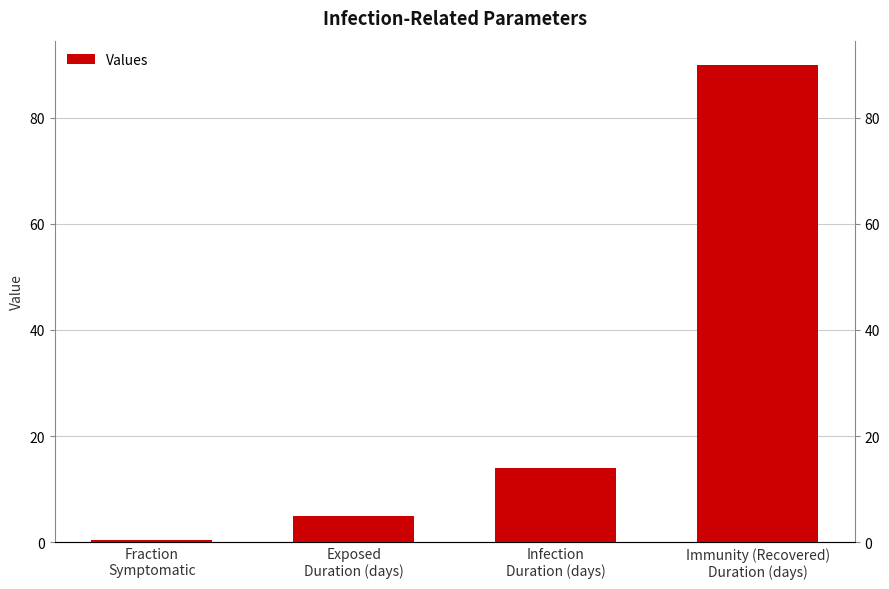

Rank the categories by value from lowest to highest.

Fraction
Symptomatic, Exposed
Duration (days), Infection
Duration (days), Immunity (Recovered)
Duration (days)